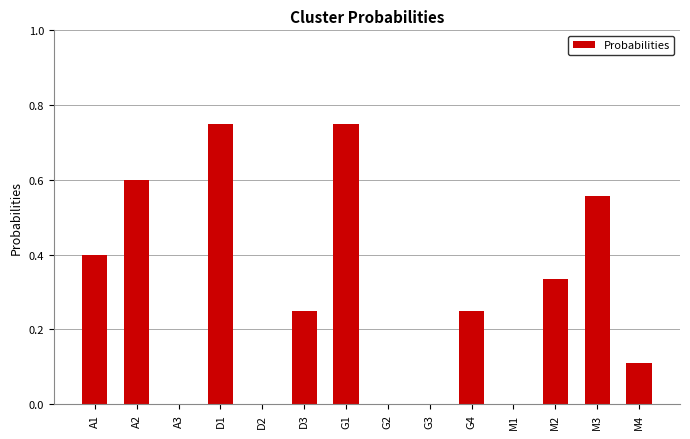

What is the change in value from D1 to M4?

-0.6